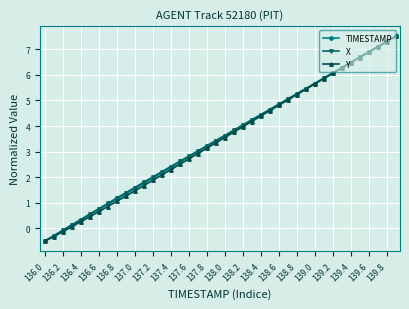

At how many categories does at least one series exceed 7?

3